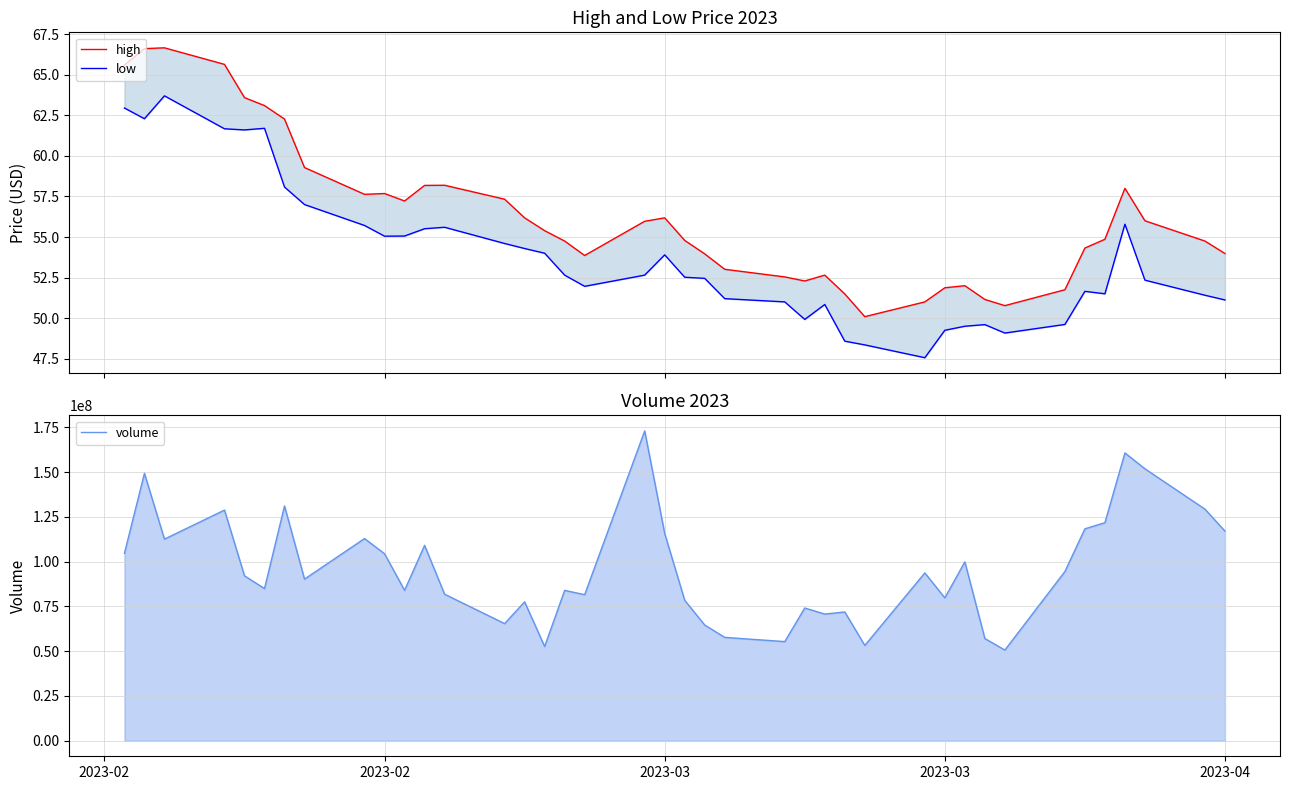

True or false: low has more than 0 interior local peaks.

True